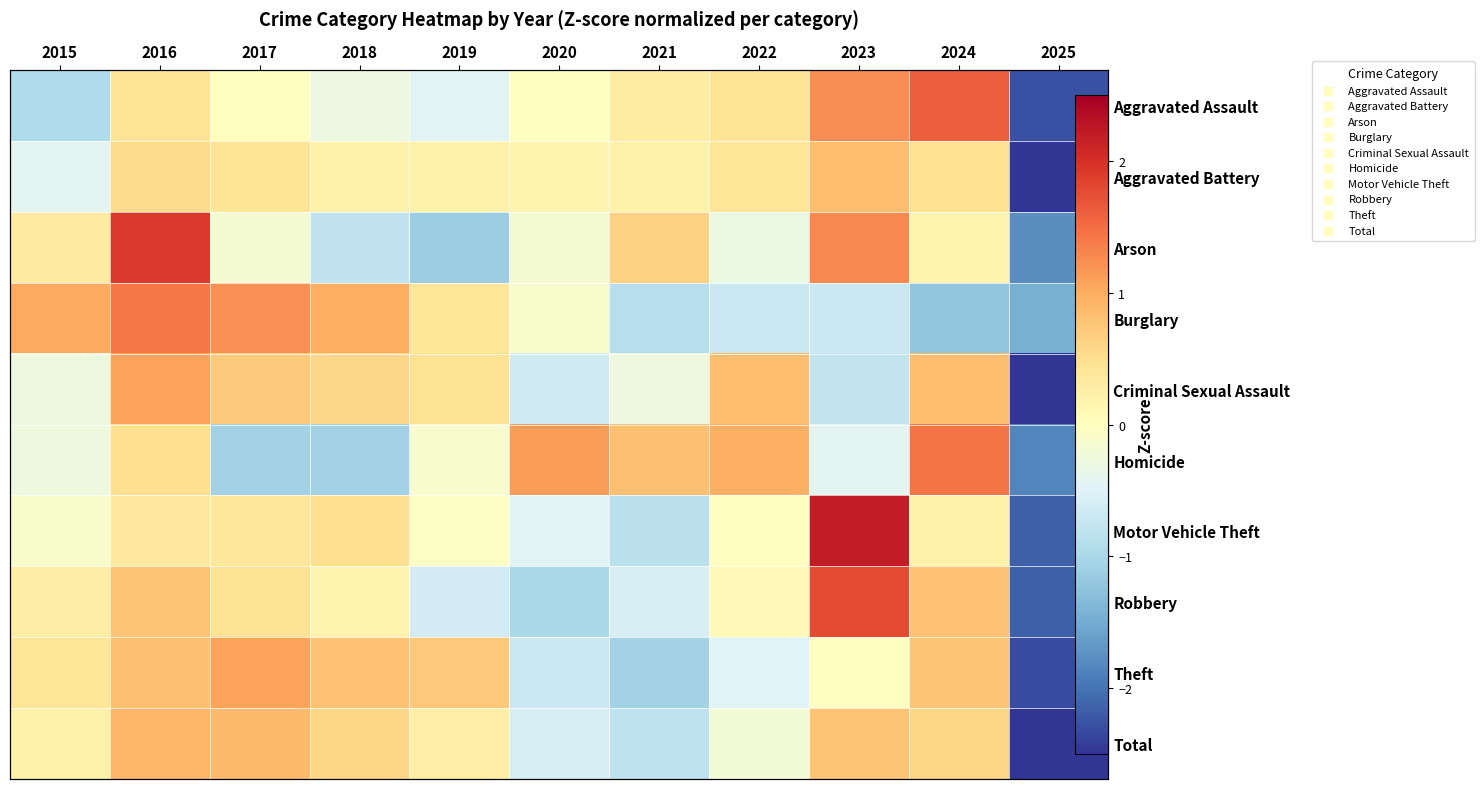

Which series has the largest range (max minus min)?

Motor Vehicle Theft